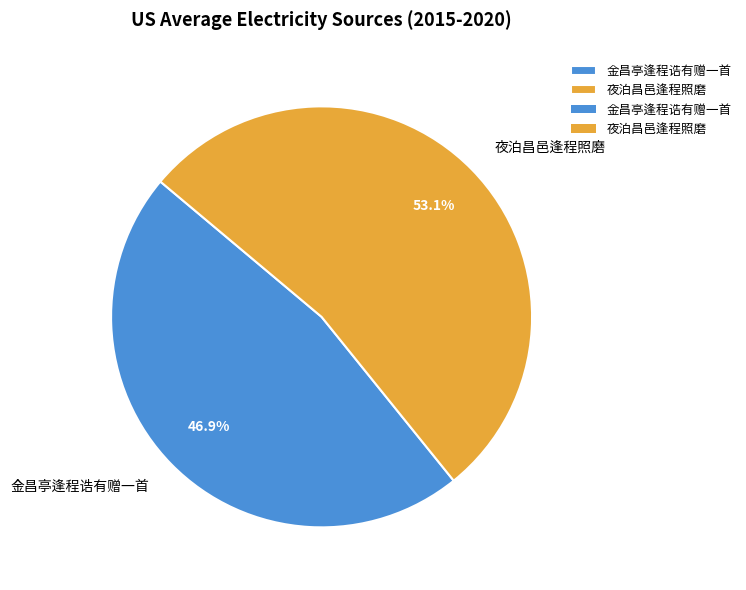

The 夜泊昌邑逢程照磨 slice represents 61% of the pie. True or false?

False